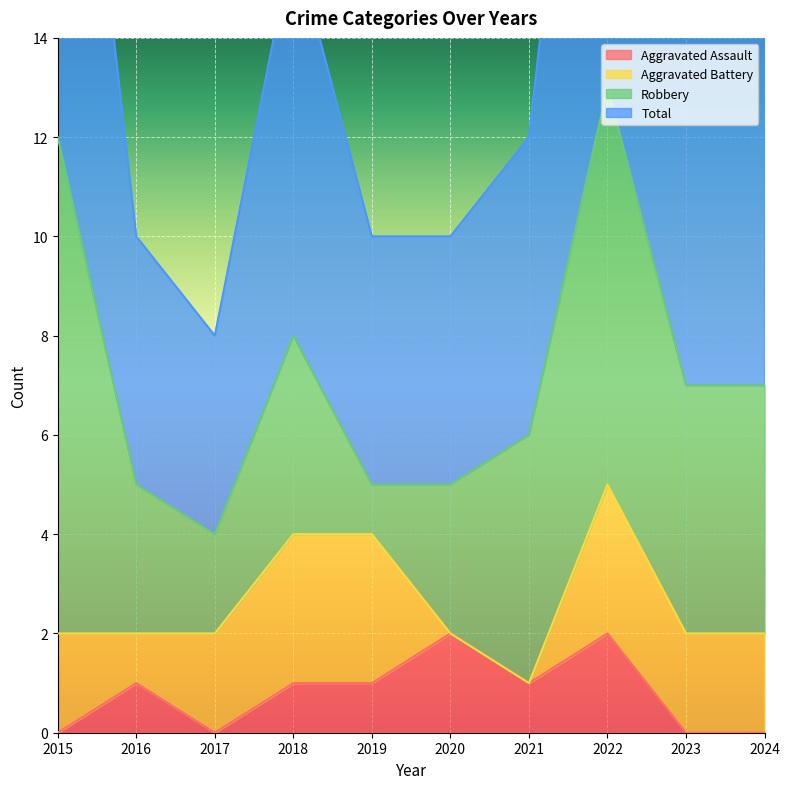

True or false: Aggravated Assault has a value of 0 at 2019.

False